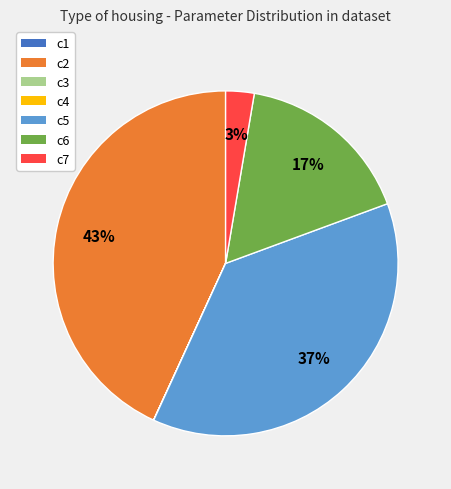

True or false: c5 accounts for 51% of the total.

False